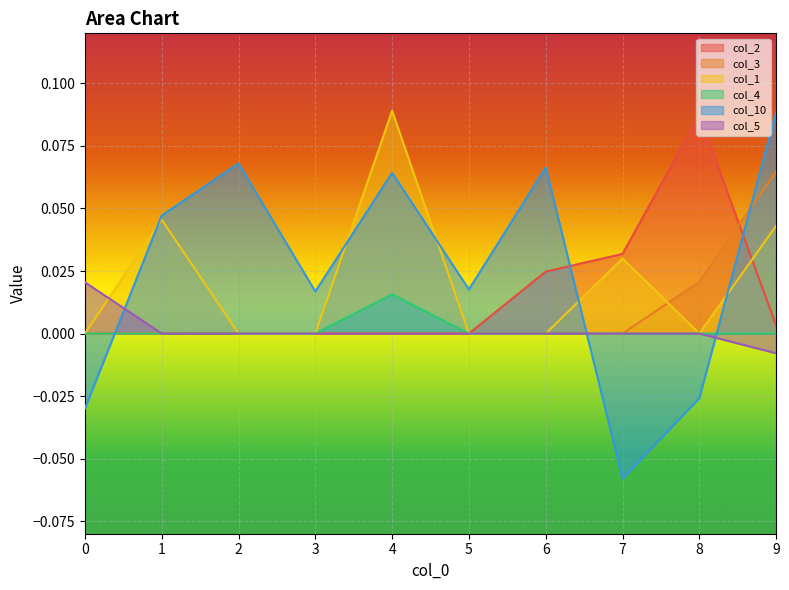

How many data points does each series have?

10